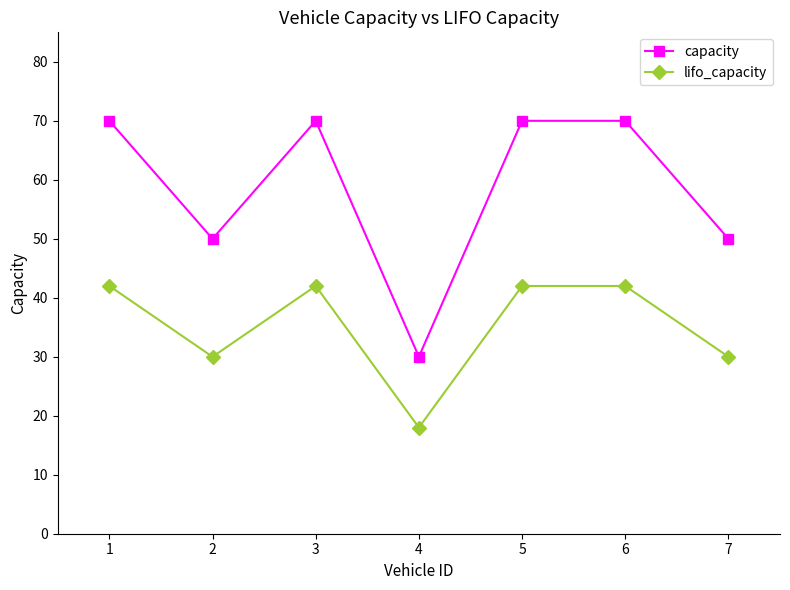

What is the minimum value shown in the chart?

18